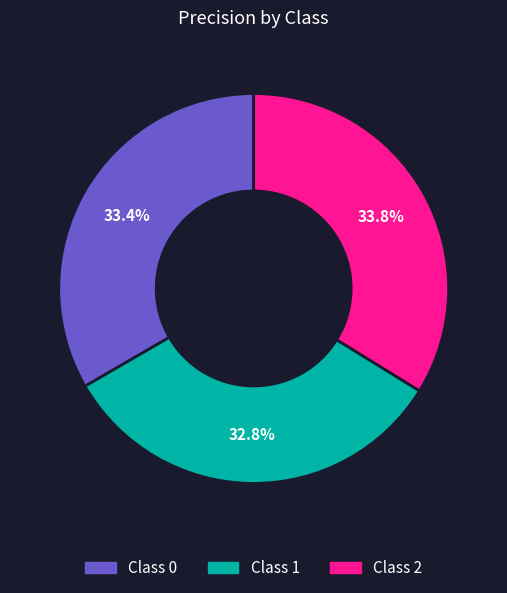

Count the number of slices in the pie.

3